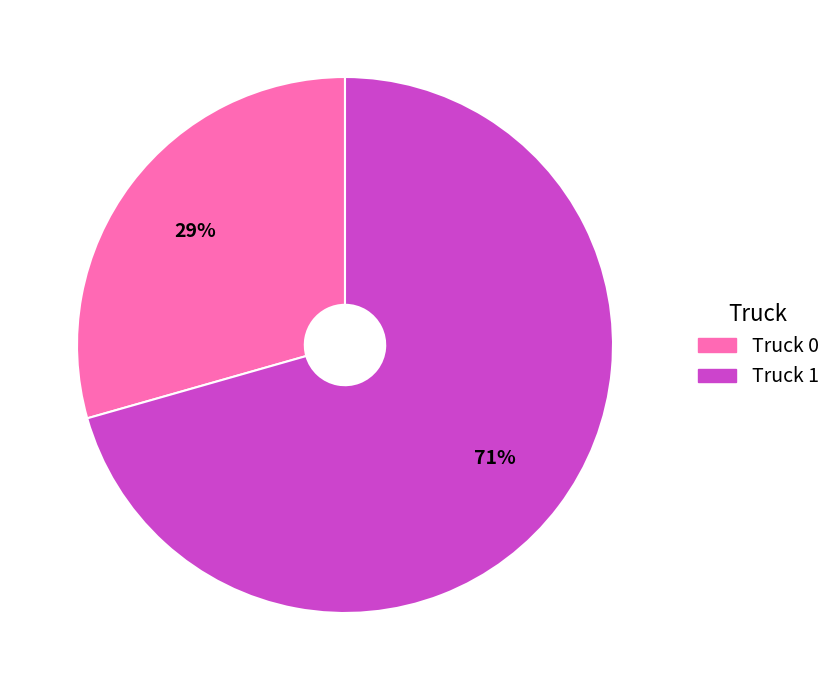

To the nearest percent, what is the average slice percentage?

50%